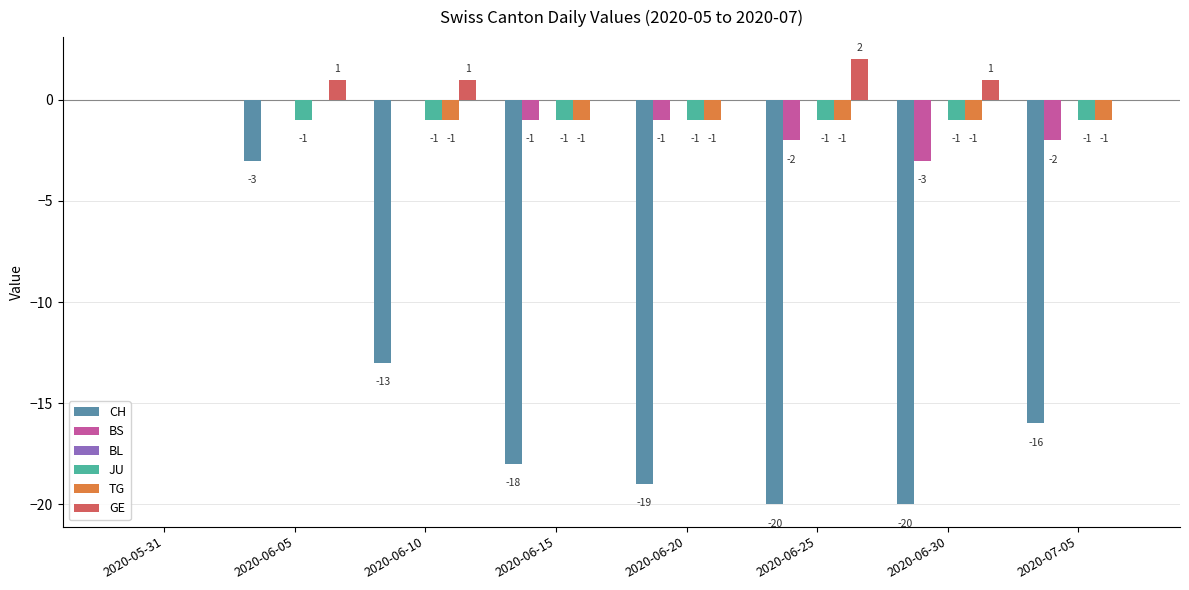

Which series has the largest total across all categories?

GE